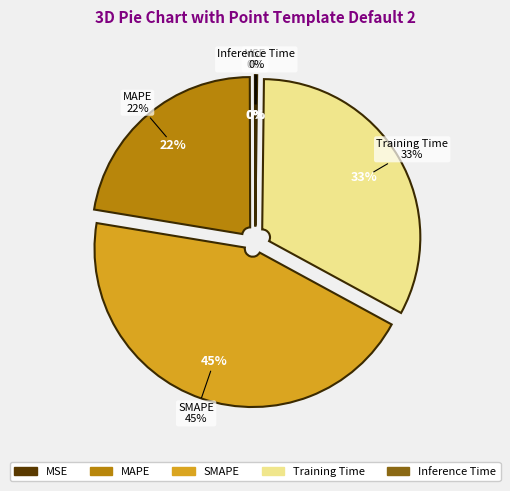

What is the total percentage of SMAPE and MAPE?

67.0%